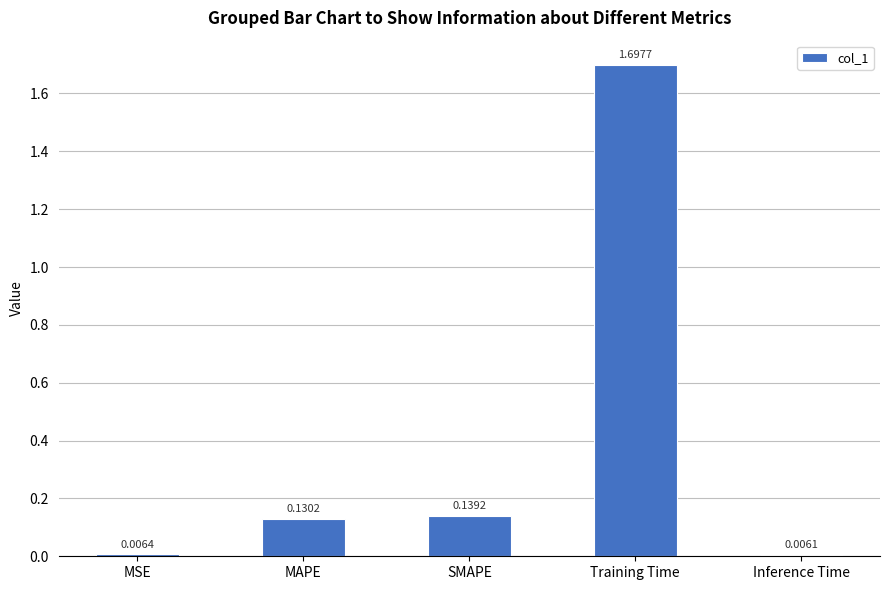

What is the sum of all values?

2.0